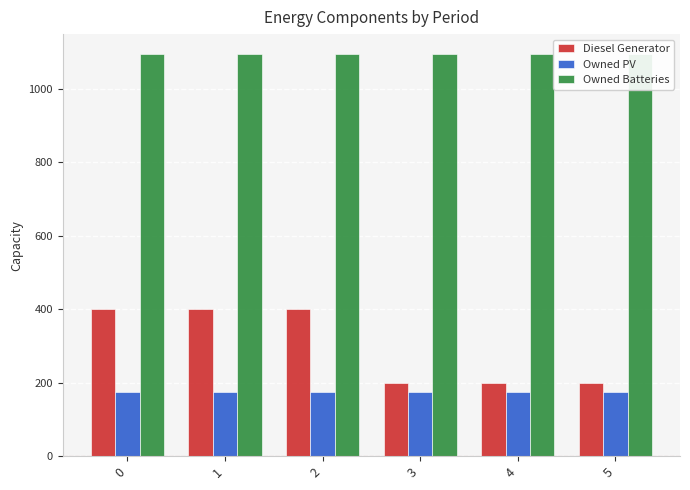

List the labels in order of Owned PV value, largest first.

0, 1, 2, 3, 4, 5